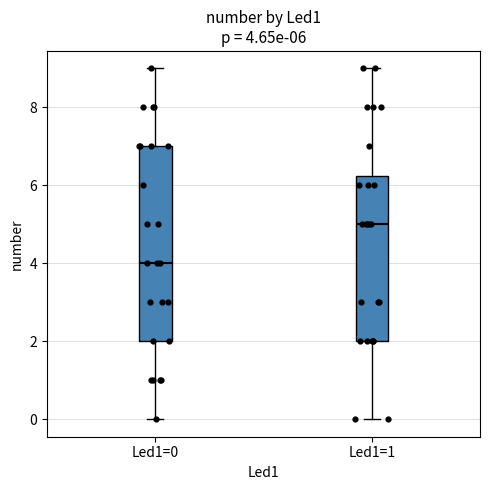

Which box has the lowest median line?

Led1=0